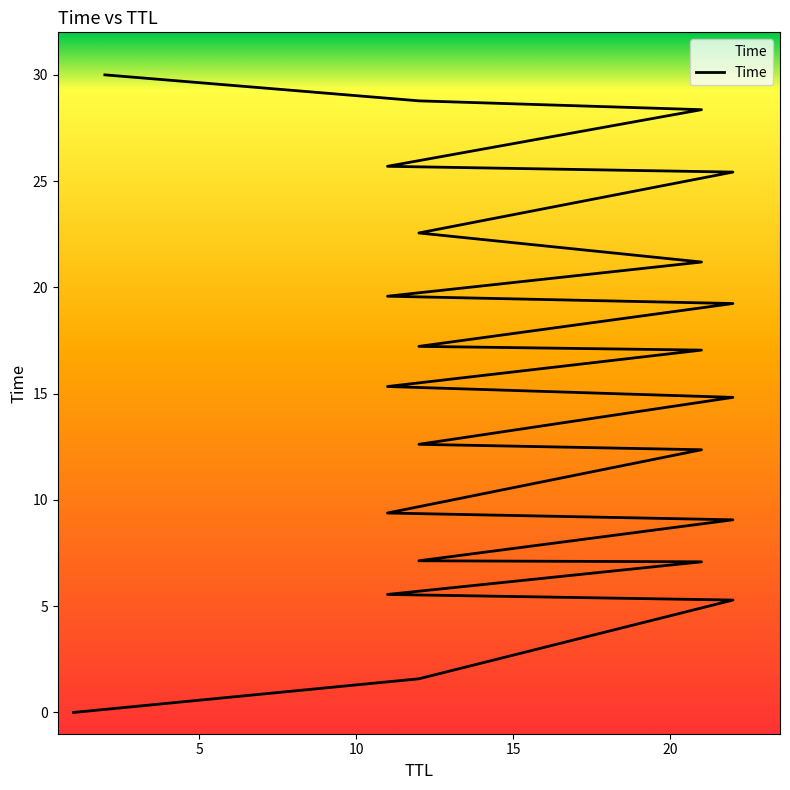

What is the label of the 12th point from the left?

11